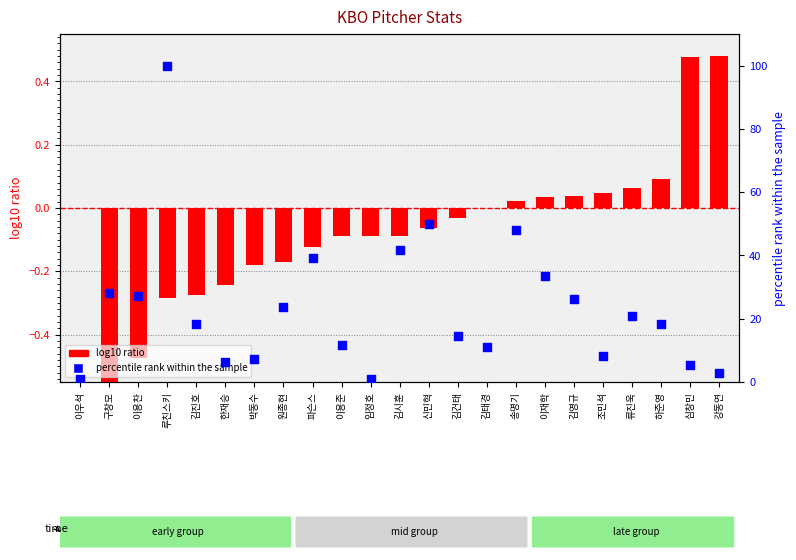

Which series contains the lowest Y value?

log10 ratio (ERA/mean)